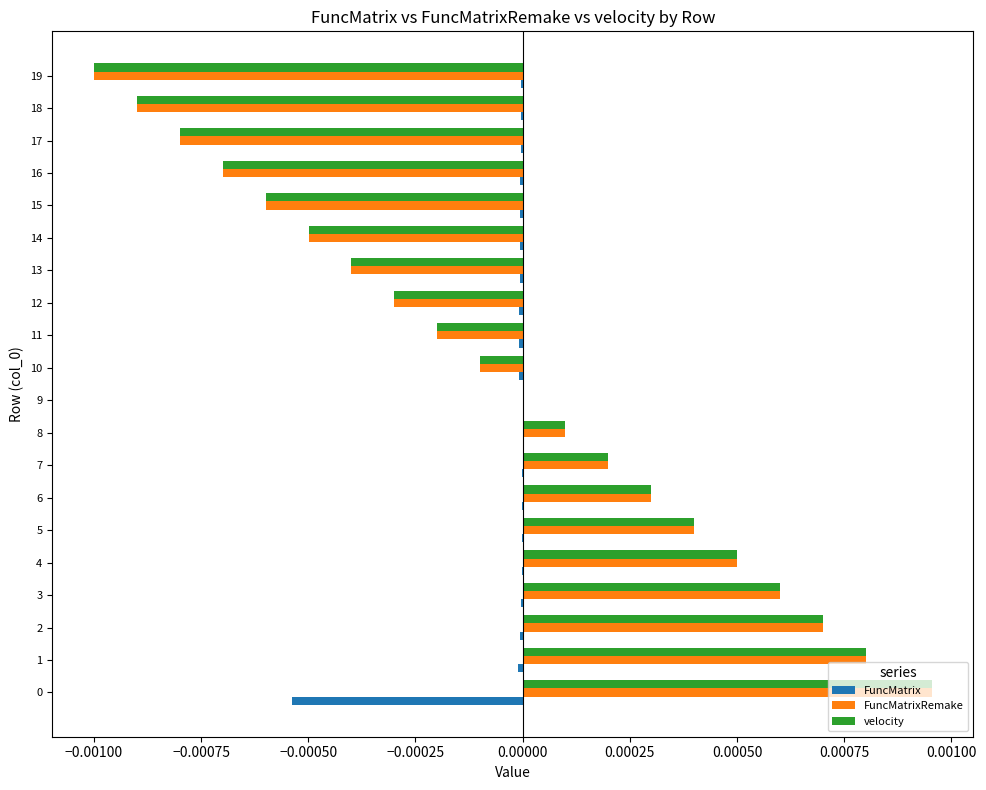

What are all the series names shown in the legend?

FuncMatrix, FuncMatrixRemake, velocity